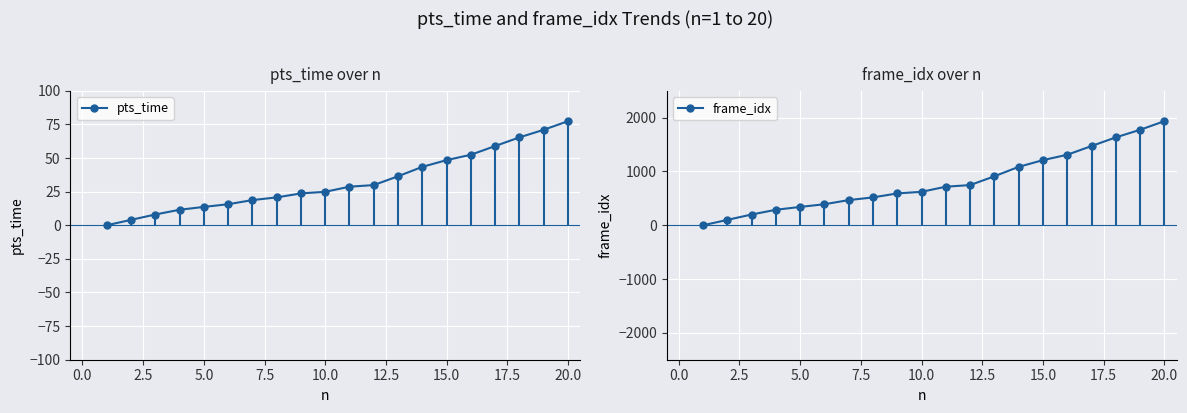

Does the chart display data point markers on the line(s)?

Yes